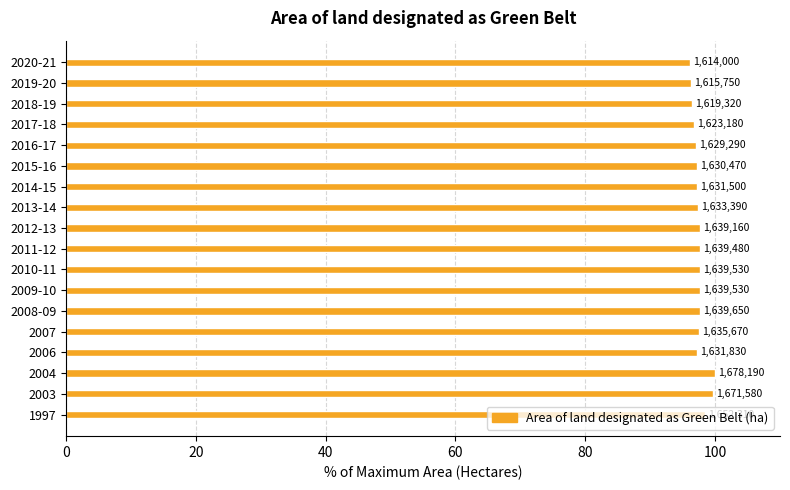

Are the bars horizontal?

Yes